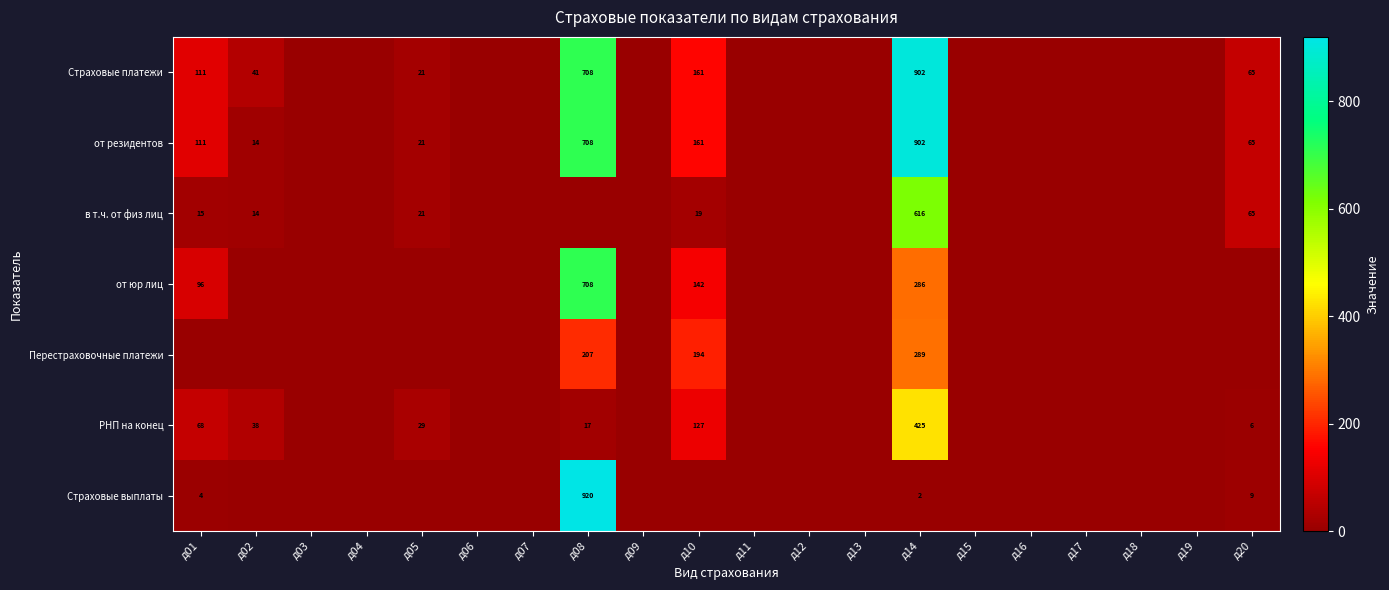

Is it true that Страховые выплаты equals 4 at д01?

True